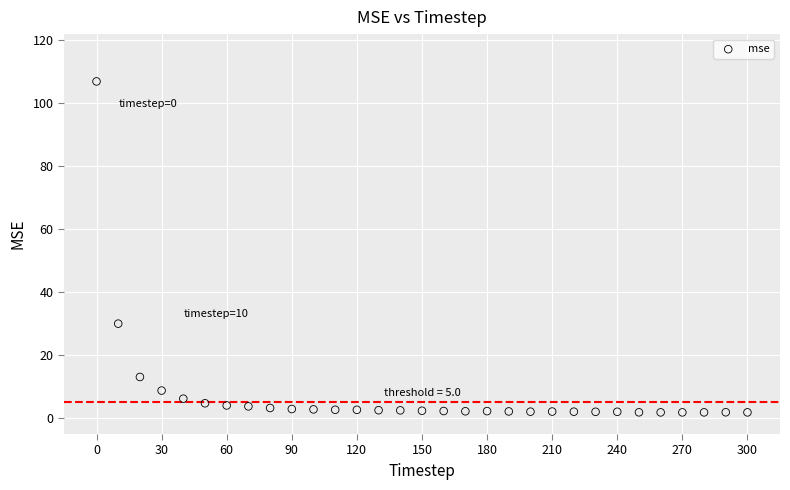

What is the range of Y values (max minus min)?

104.9